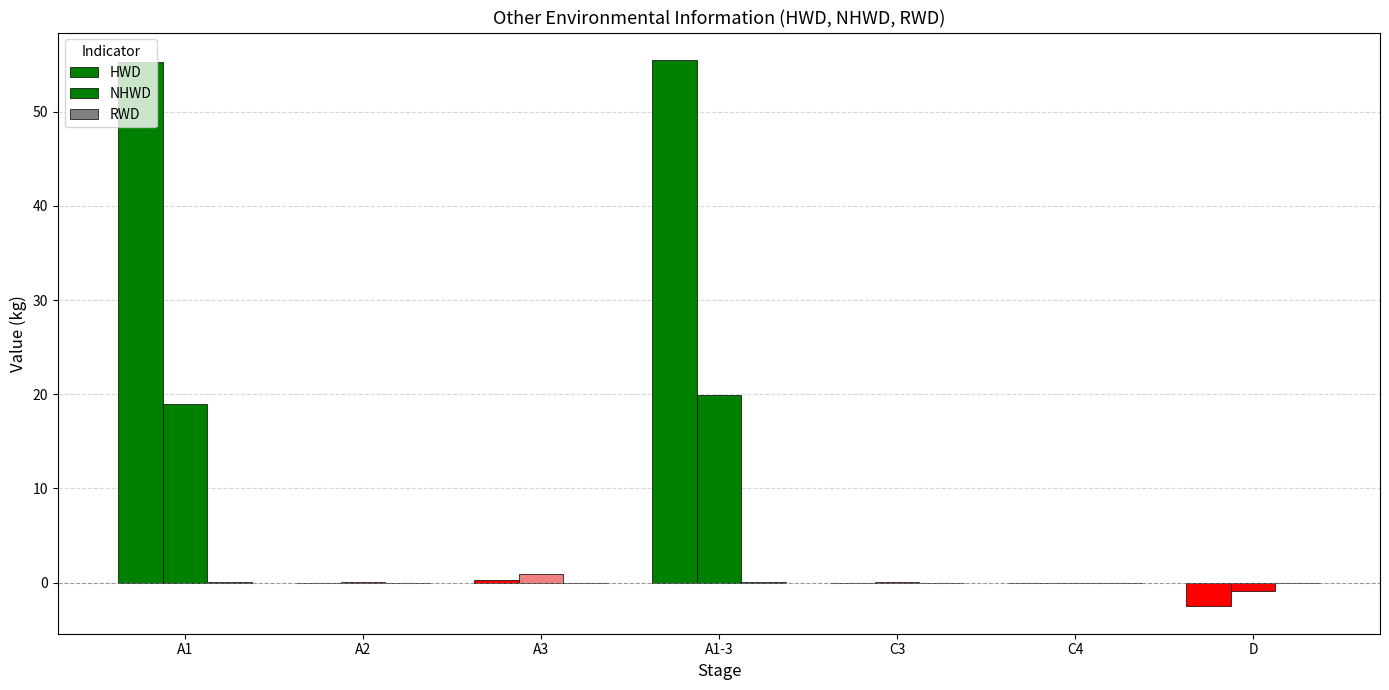

What is the label of the 5th bar from the right?

A3